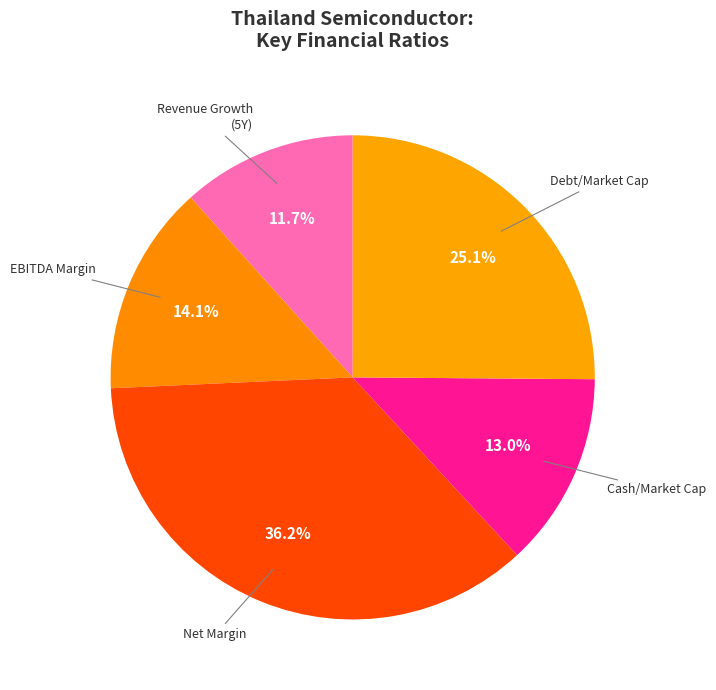

How many slices are in this pie chart?

5